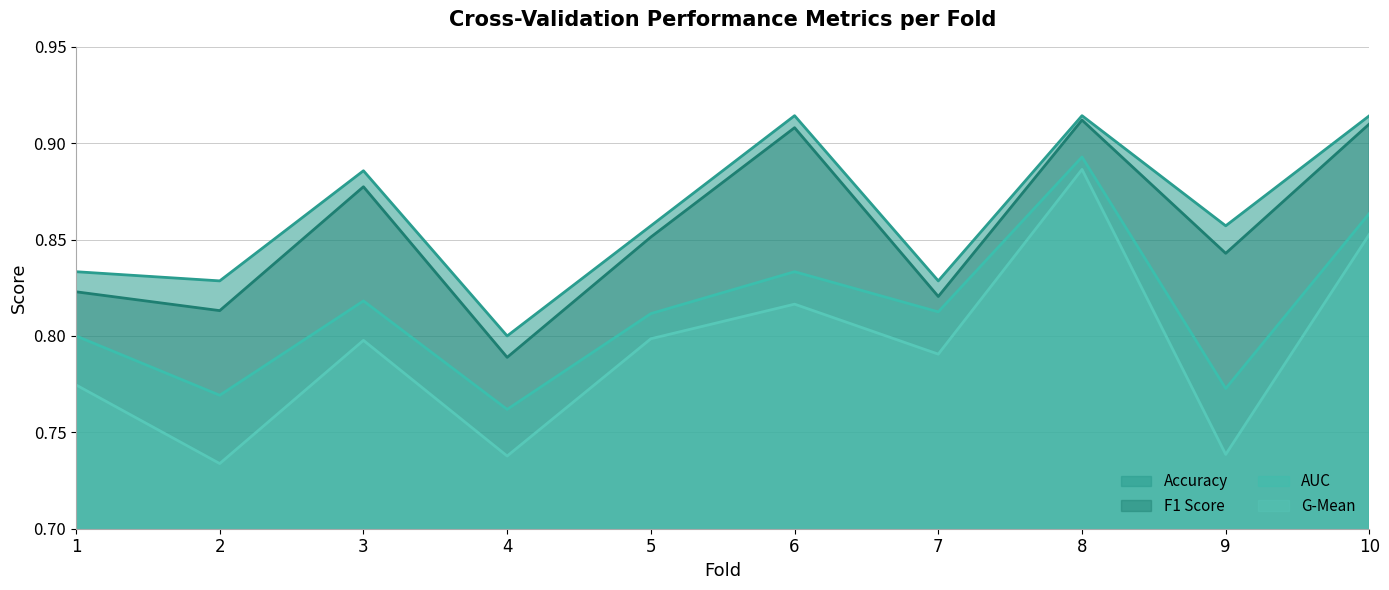

Which series has the largest total across all categories?

Accuracy